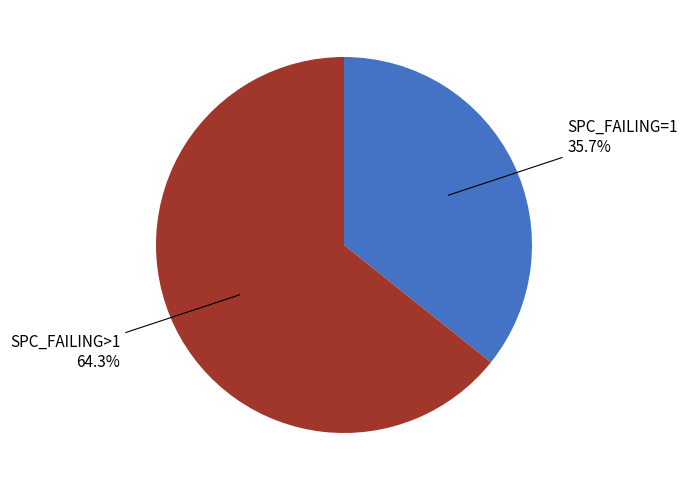

Is there any slice that represents more than half of the pie?

Yes